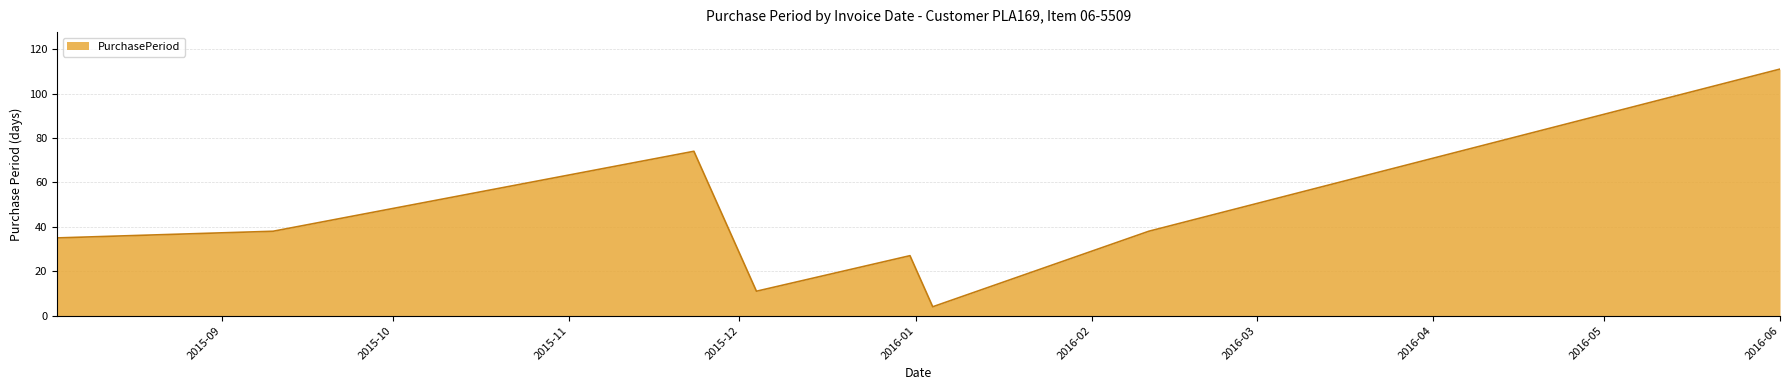

What is the difference between the maximum and minimum values?

107